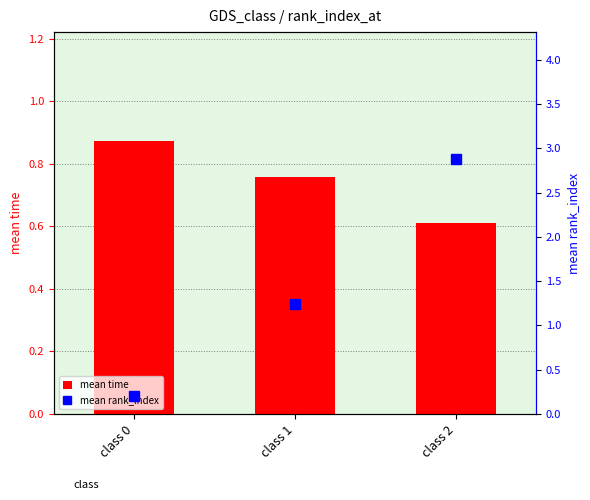

Are the bars horizontal?

No